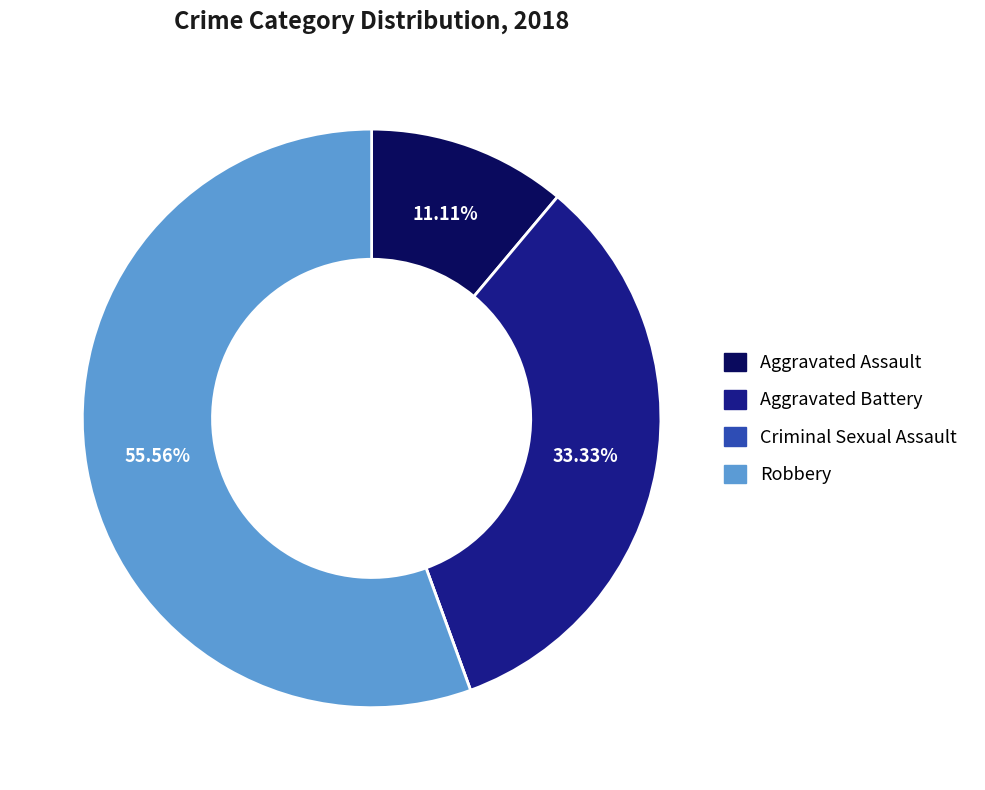

Which category has the biggest portion of the pie?

Robbery